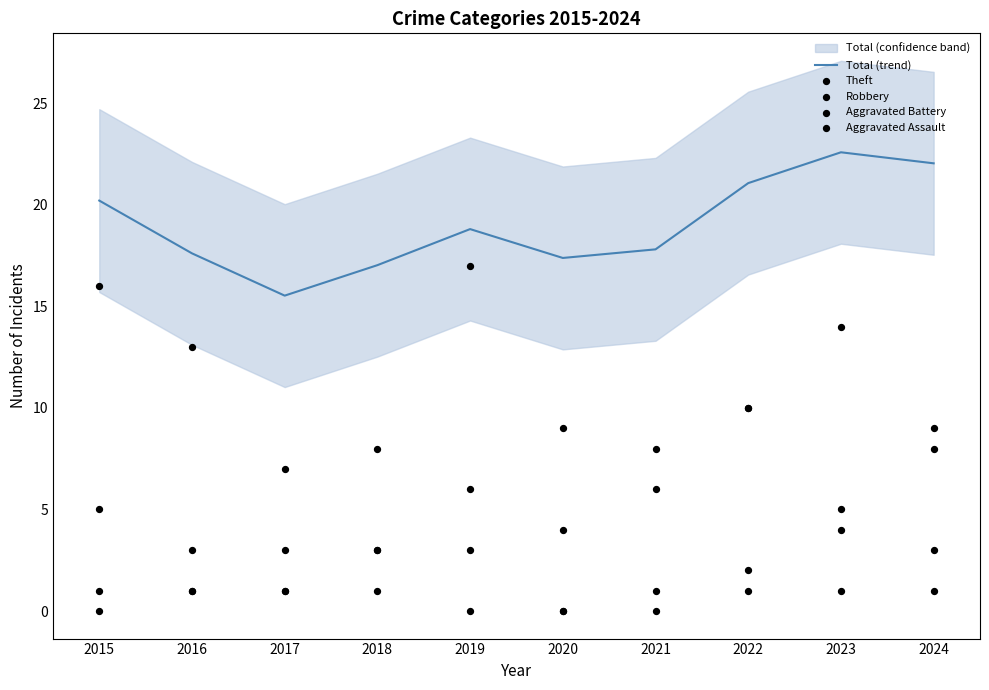

Which series has the widest spread of Y values?

Theft